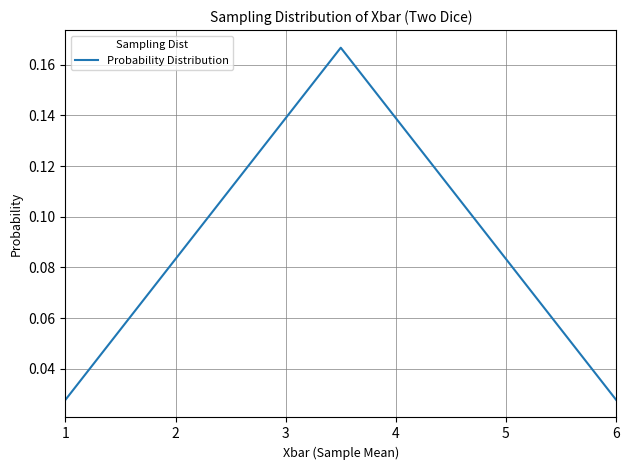

Which has a higher value, 6 or 4?

4